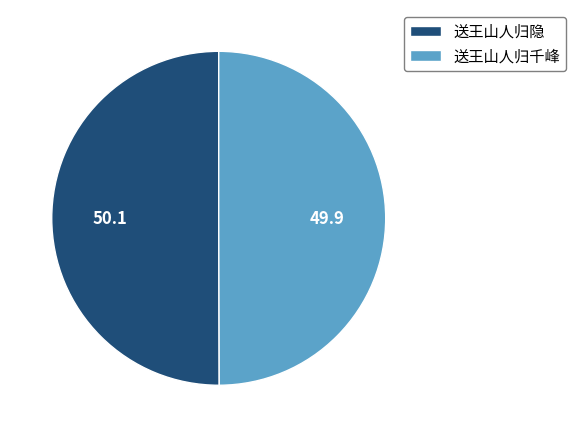

What is the ratio of the value at 送王山人归隐 to the value at 送王山人归千峰?

1.0